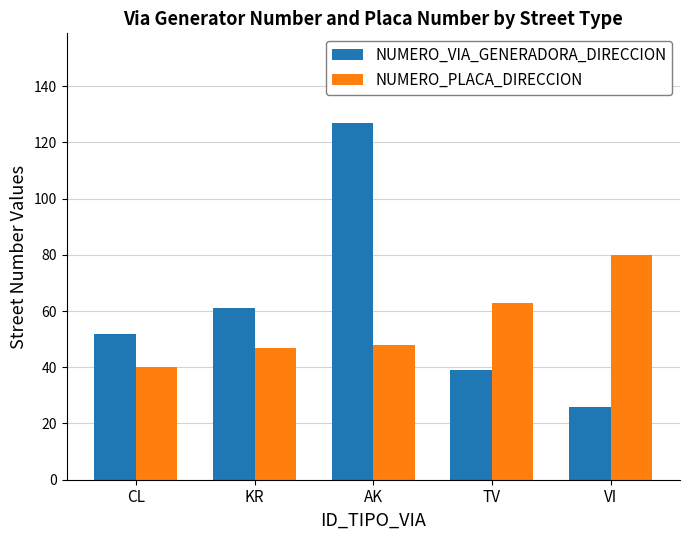

The value of NUMERO_VIA_GENERADORA_DIRECCION at KR is 61. True or false?

True